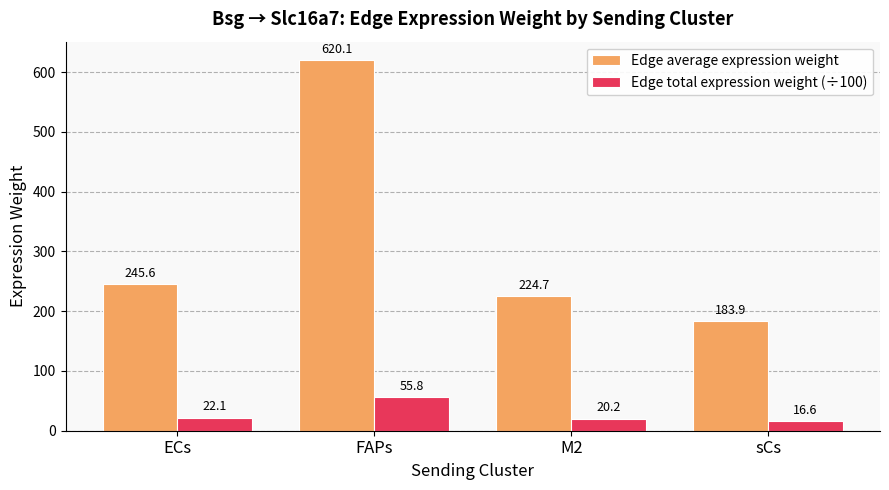

What is the difference between the maximum and second lowest values in the Edge average expression weight series?

395.3